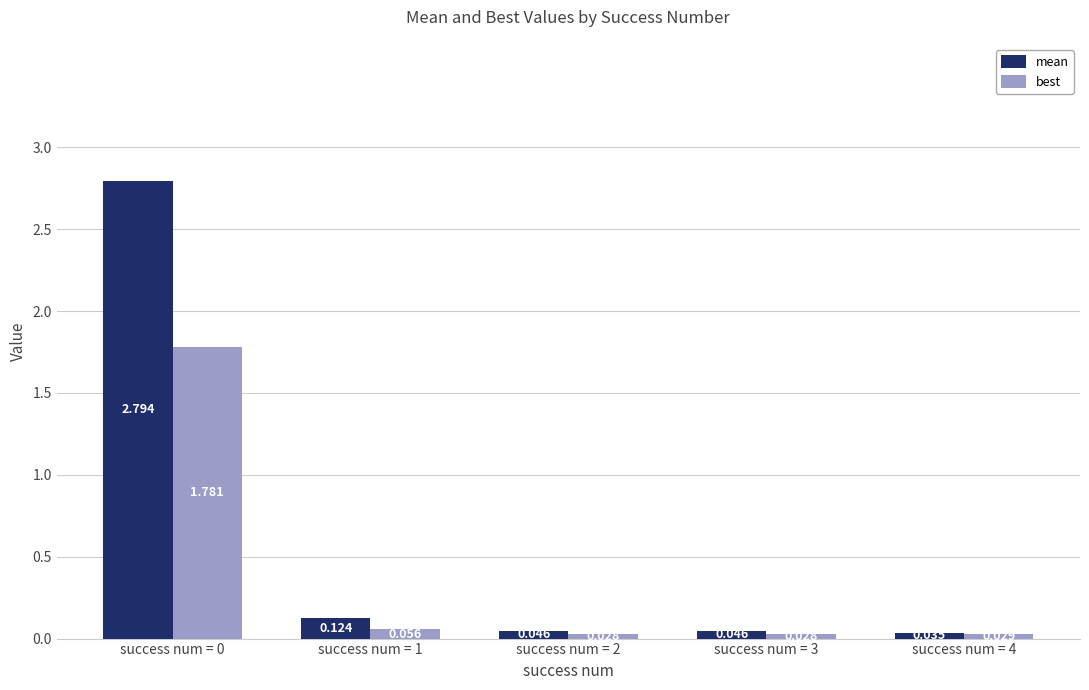

Which series has the largest total across all categories?

mean